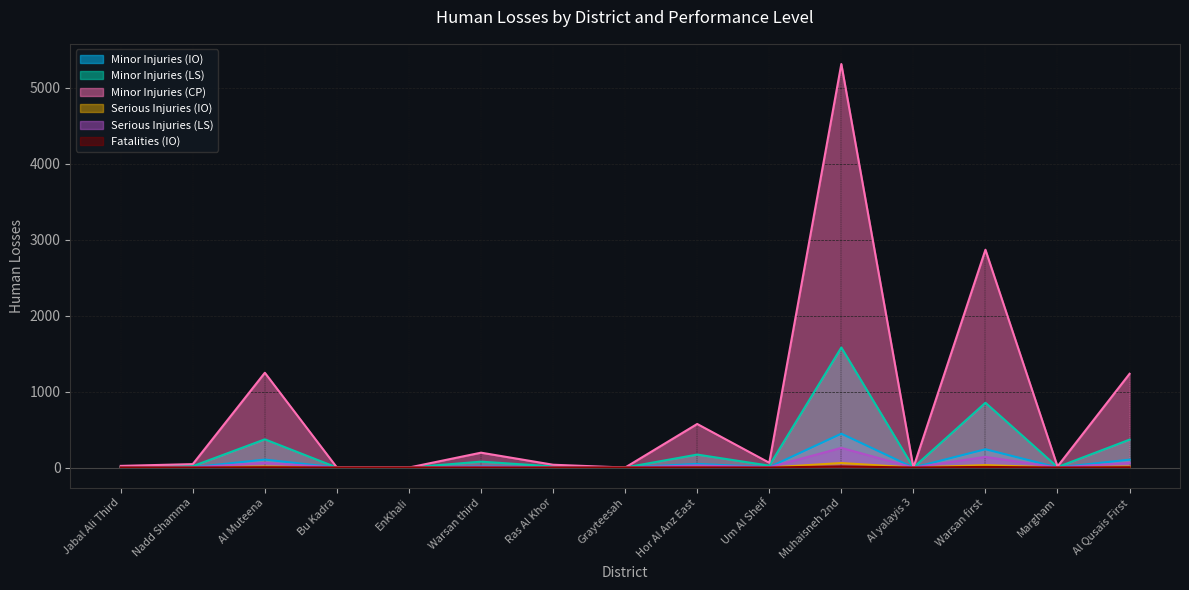

Is the value of Minor Injuries (IO) at EnKhali greater than the value of Fatalities (IO) at Nadd Shamma?

No